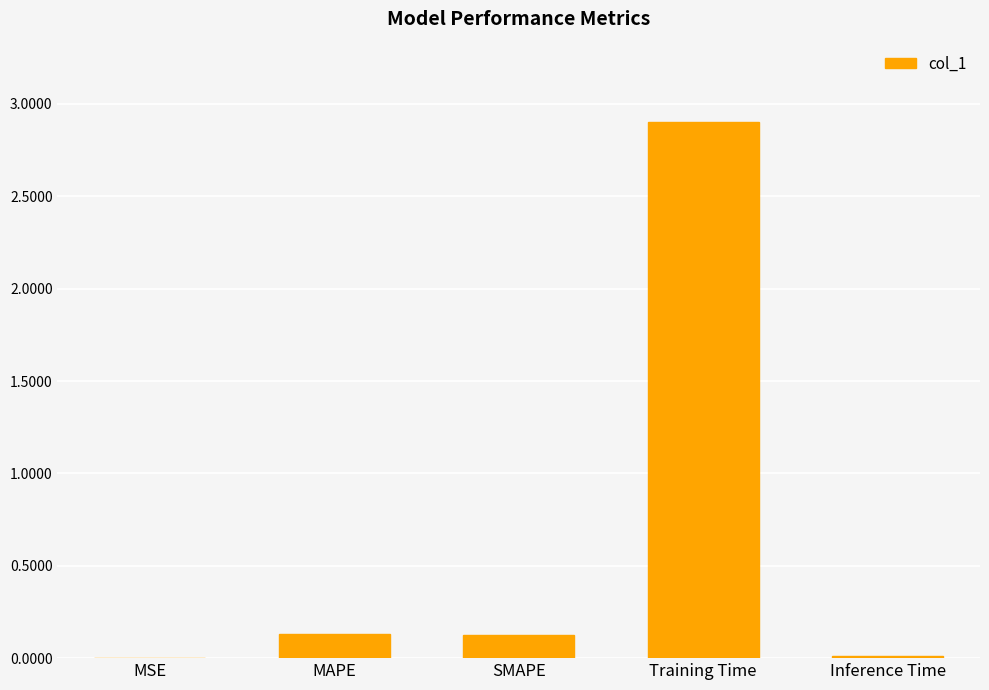

At which category does the chart reach its peak across all series?

Training Time